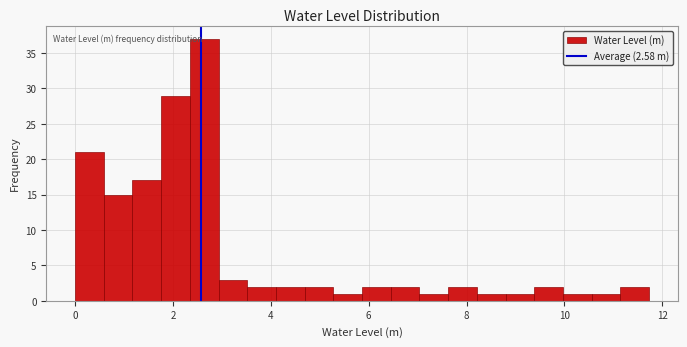

Around what value on the x-axis is the tallest bar? Give the approximate position of its centre, as read against the axis.

2.6